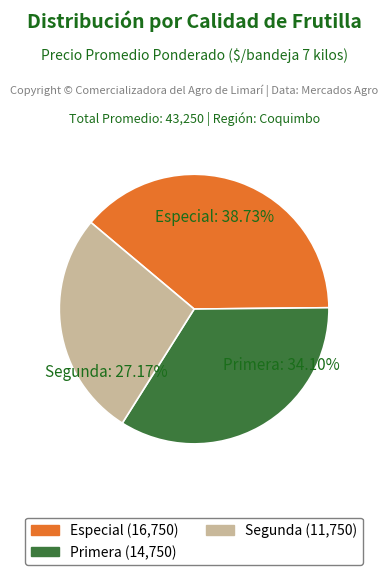

True or false: Primera accounts for 34% of the total.

True